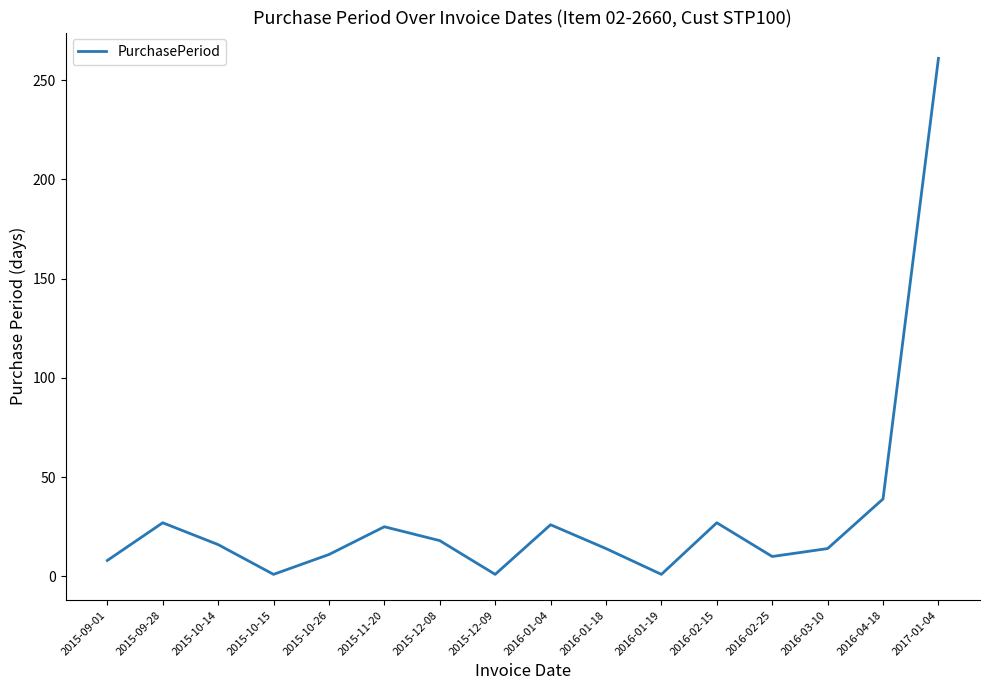

What value does the data have at 2016-01-04, to the nearest 50?

50